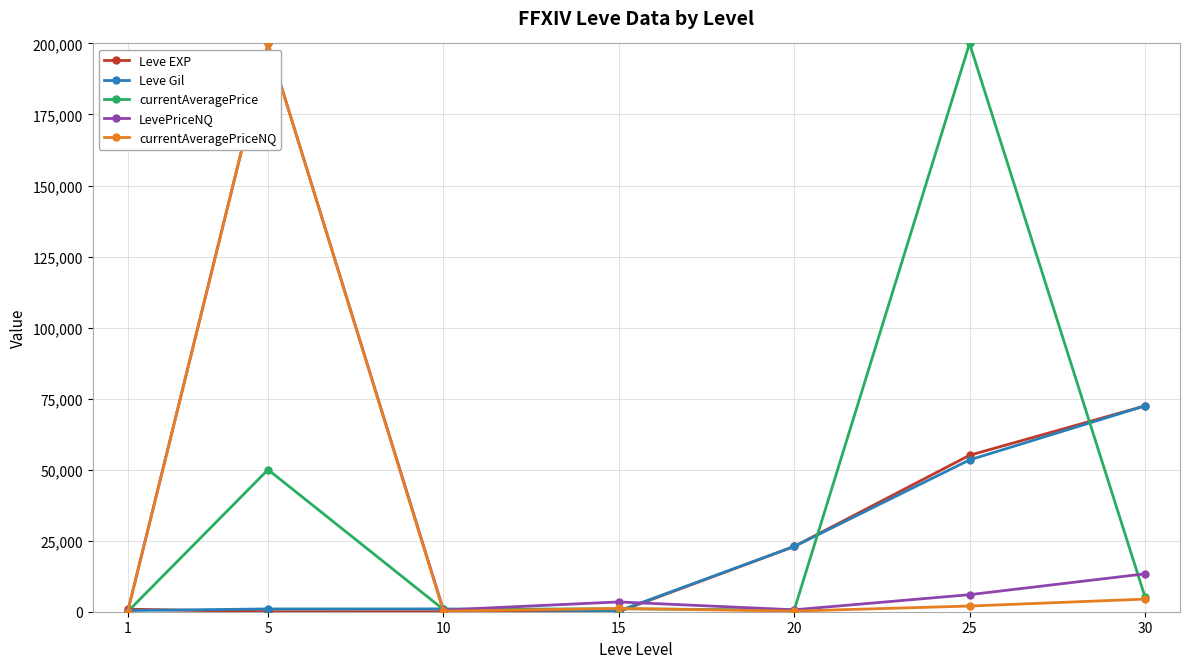

Between 15 and 20, which series saw the biggest shift?

Leve EXP